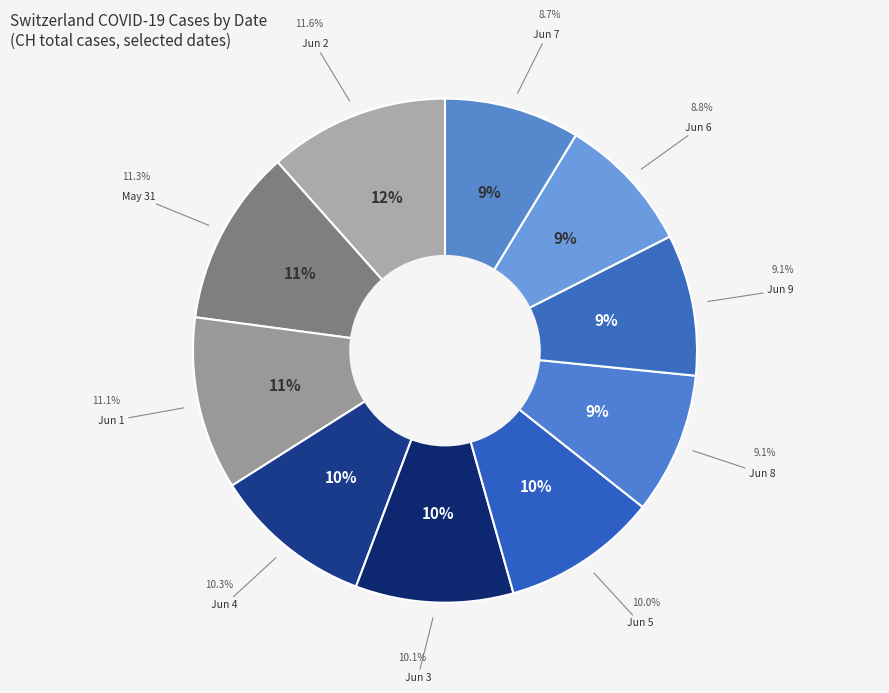

To the nearest percent, what is the average slice percentage?

10%